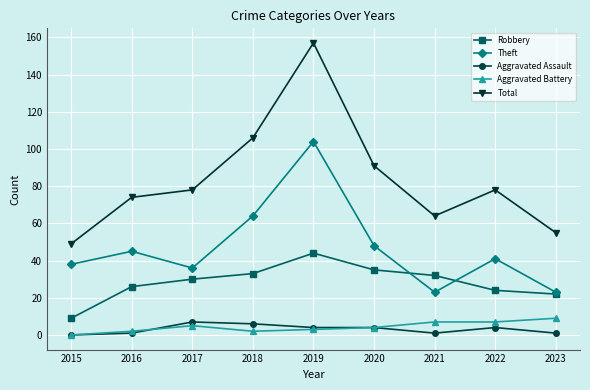

Where is Robbery nearest to the value 26?

2016